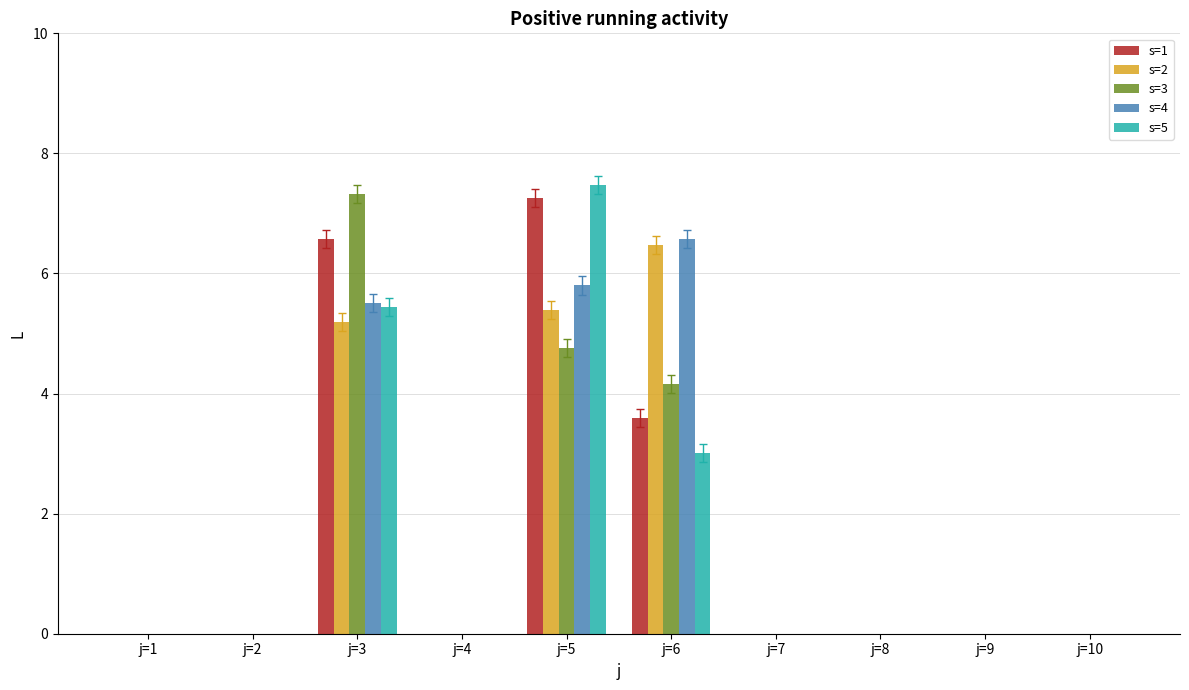

What is the average value of the s=4 series?

1.8